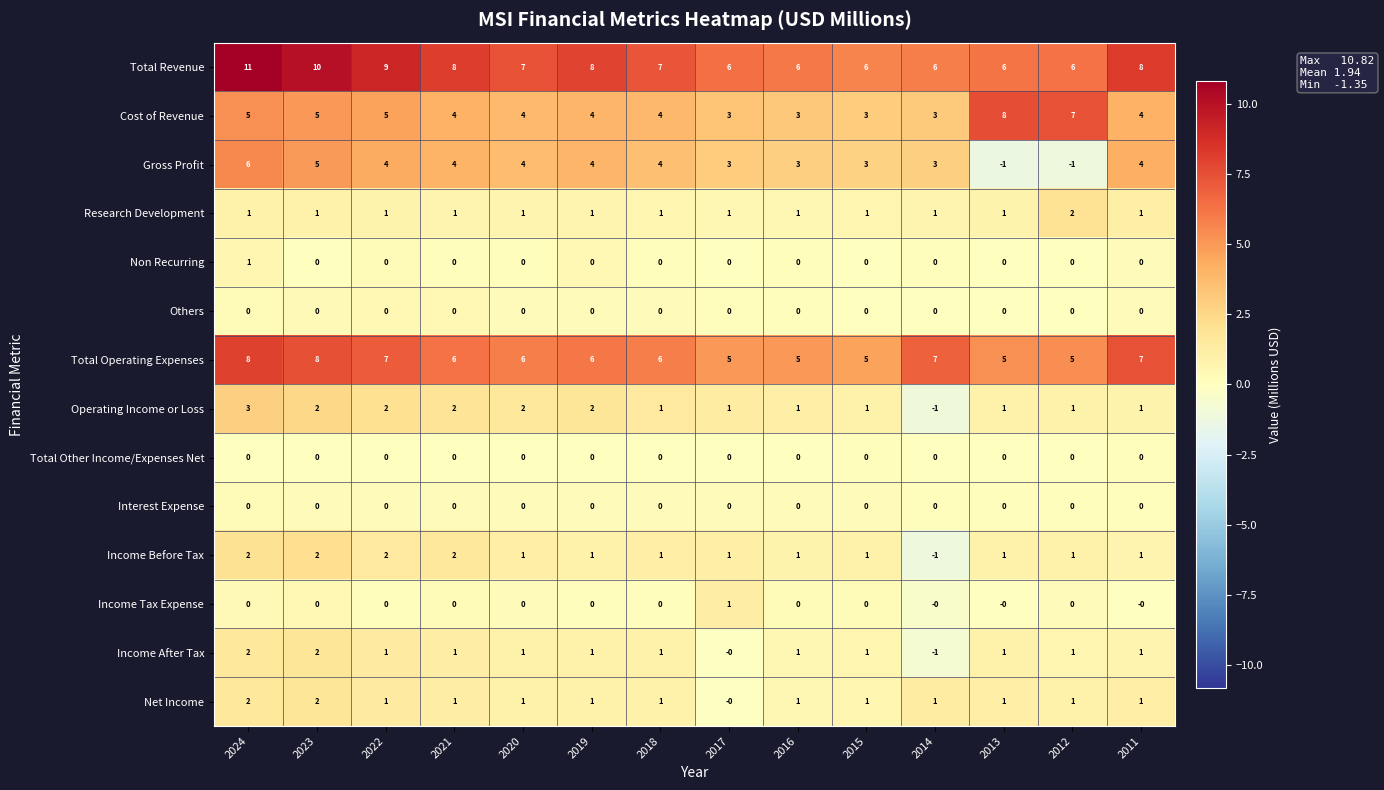

Count the number of categories in the chart.

14